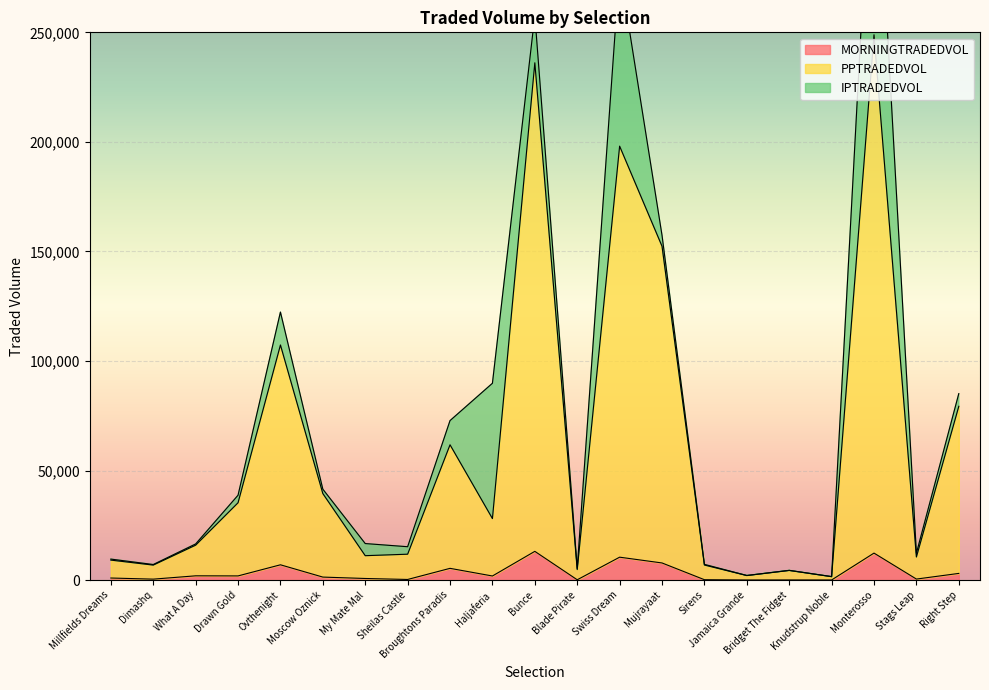

Does the chart display data point markers on the line(s)?

No